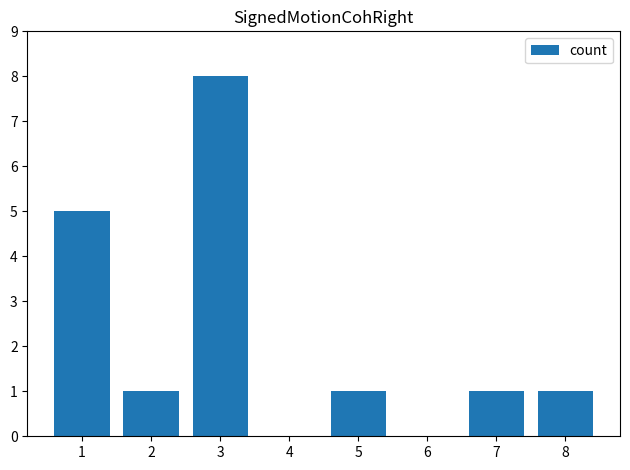

How many series are shown in this chart?

1